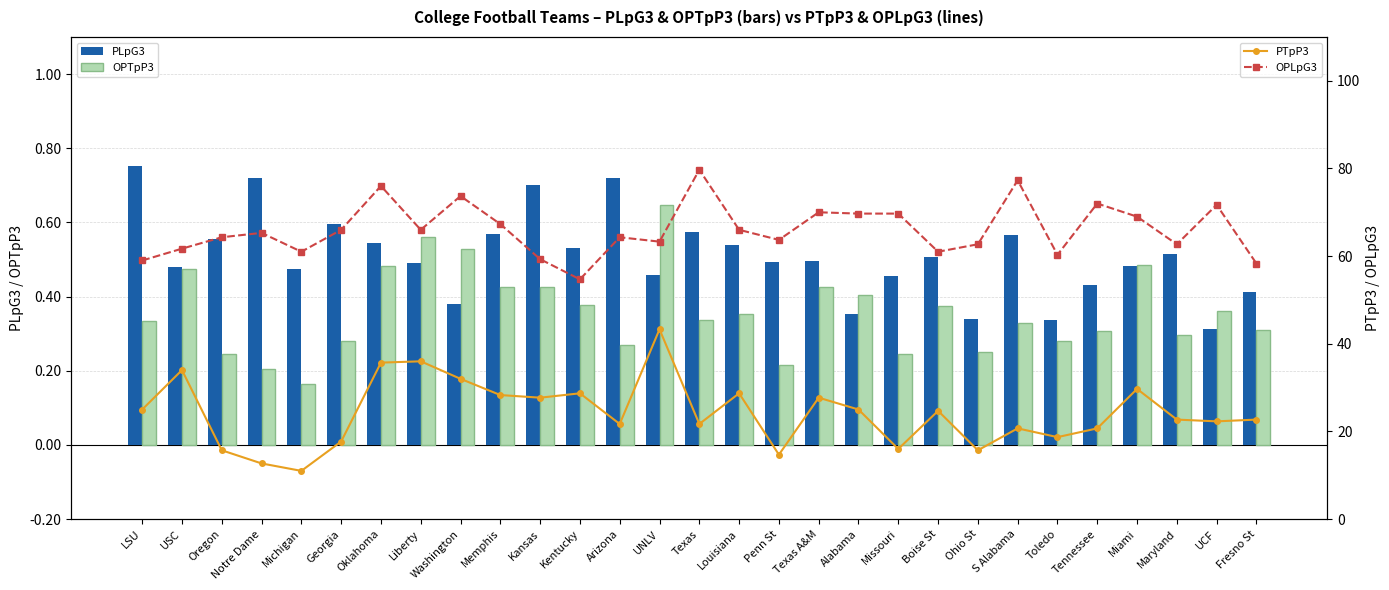

What is the value of the PLpG3 bar at the 17th from the left?

0.5